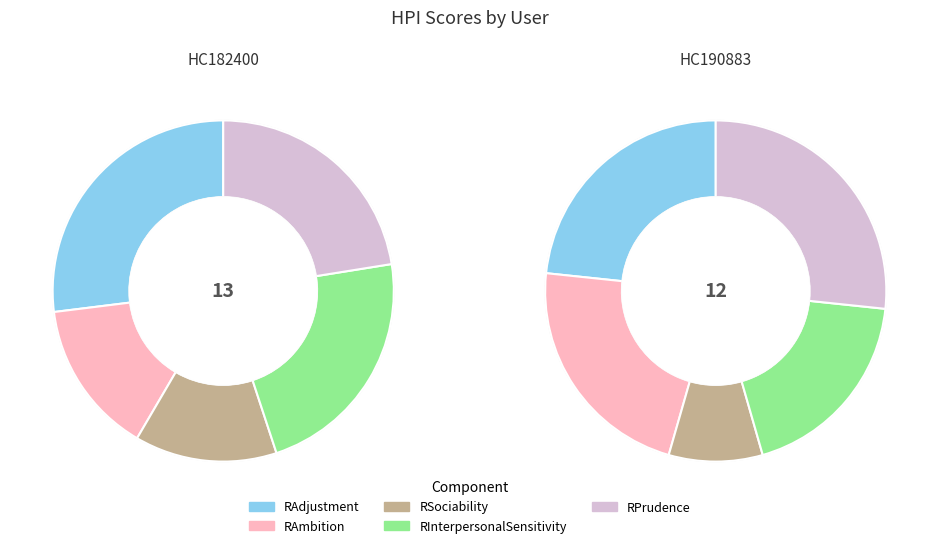

Which series changed the most between HC182400 and HC190883?

RAmbition